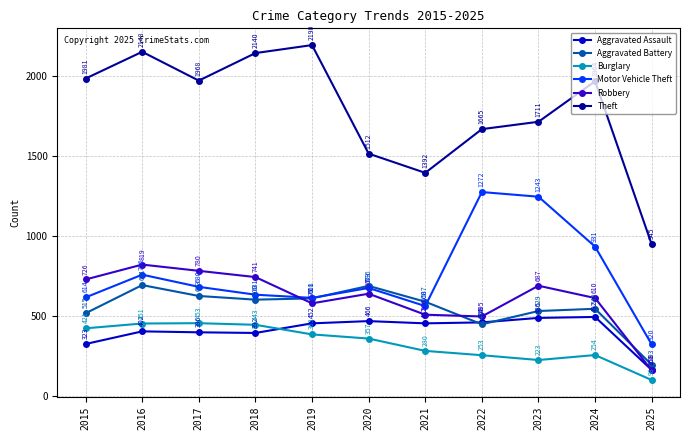

True or false: Aggravated Assault and Robbery intersect in this chart.

True